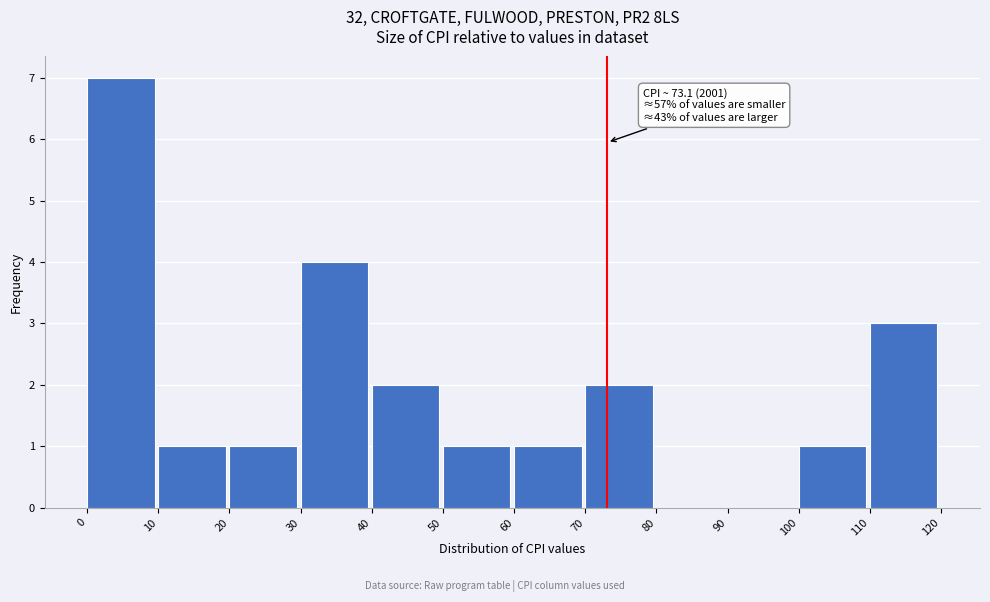

Over which range of the x-axis is the bar tallest?

0 to 10